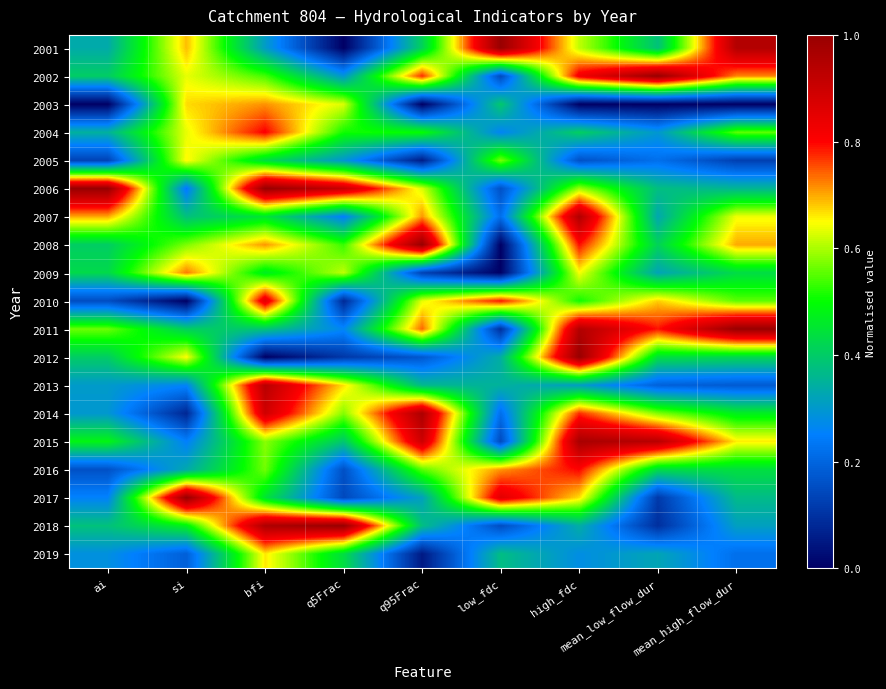

What is the total value across all series at mean_high_flow_dur?

9.1